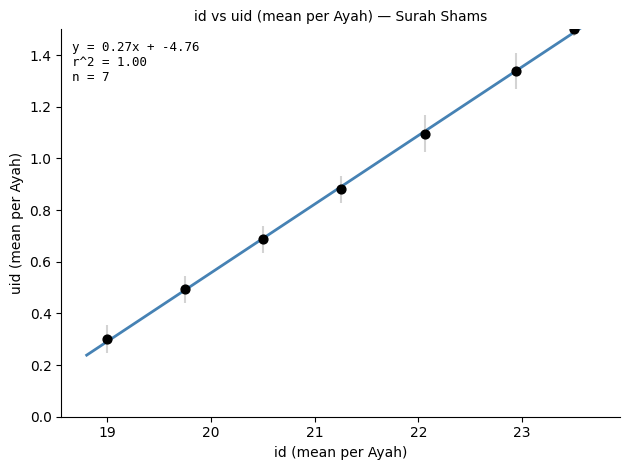

What is the range of X values (max minus min)?

4.5